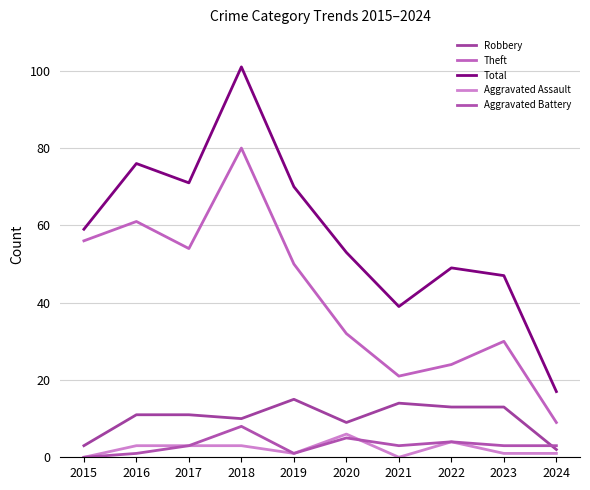

Reading left to right, list all the values displayed in this chart.

Robbery: 2015=3	2016=11	2017=11	2018=10	2019=15	2020=9	2021=14	2022=13	2023=13	2024=2
Theft: 2015=56	2016=61	2017=54	2018=80	2019=50	2020=32	2021=21	2022=24	2023=30	2024=9
Total: 2015=59	2016=76	2017=71	2018=101	2019=70	2020=53	2021=39	2022=49	2023=47	2024=17
Aggravated Assault: 2015=0	2016=3	2017=3	2018=3	2019=1	2020=6	2021=0	2022=4	2023=1	2024=1
Aggravated Battery: 2015=0	2016=1	2017=3	2018=8	2019=1	2020=5	2021=3	2022=4	2023=3	2024=3